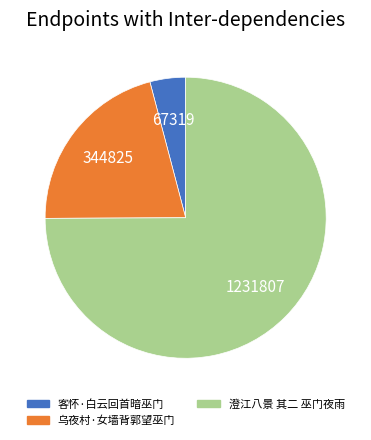

Rank the categories by value from lowest to highest.

客怀·白云回首暗巫门, 乌夜村·女墙背郭望巫门, 澄江八景 其二 巫门夜雨